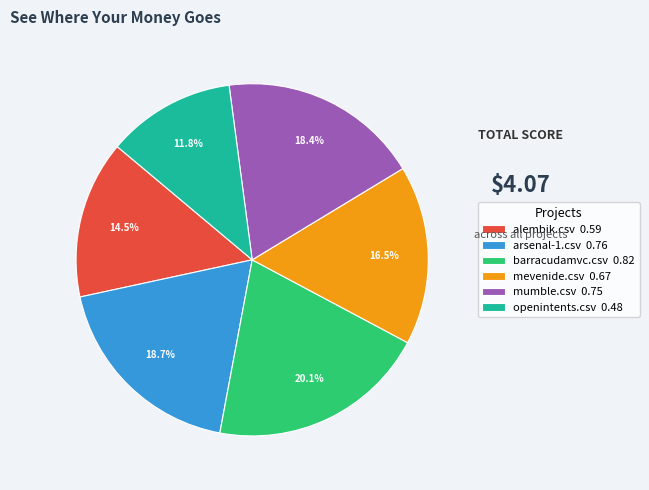

Which category has the smallest portion of the pie?

openintents.csv